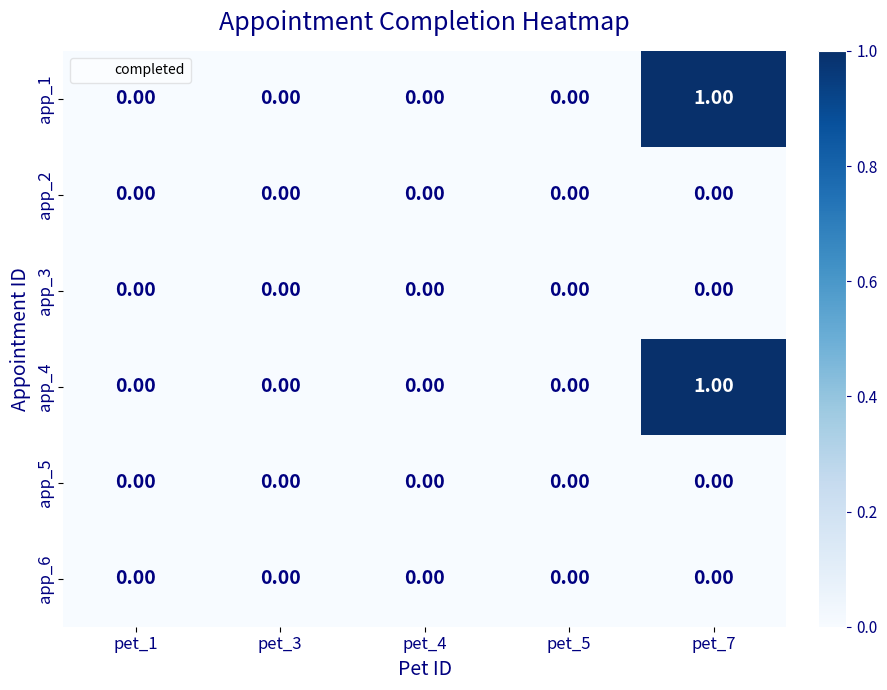

At which category is the sum across all series the highest?

pet_7